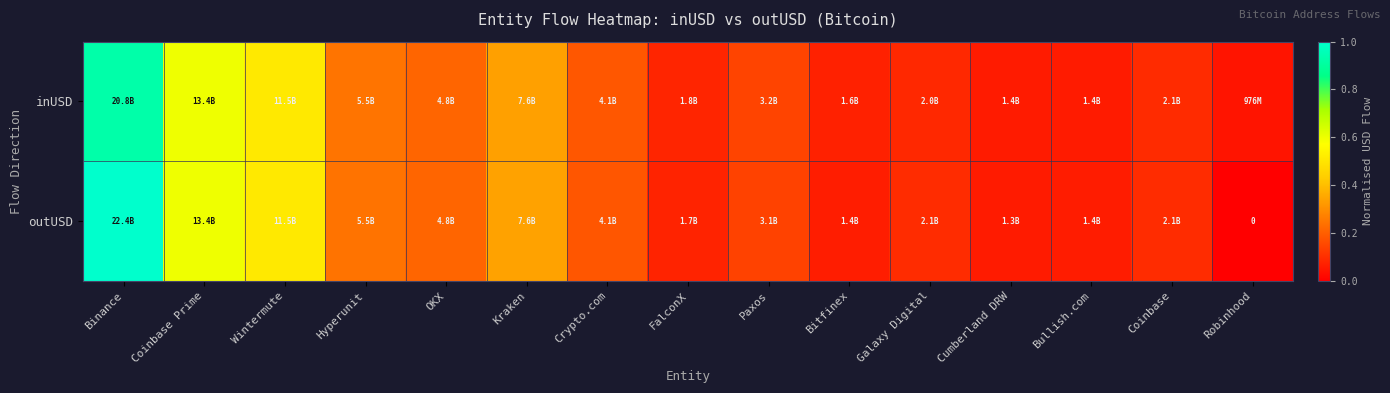

Which series has the largest total across all categories?

outUSD